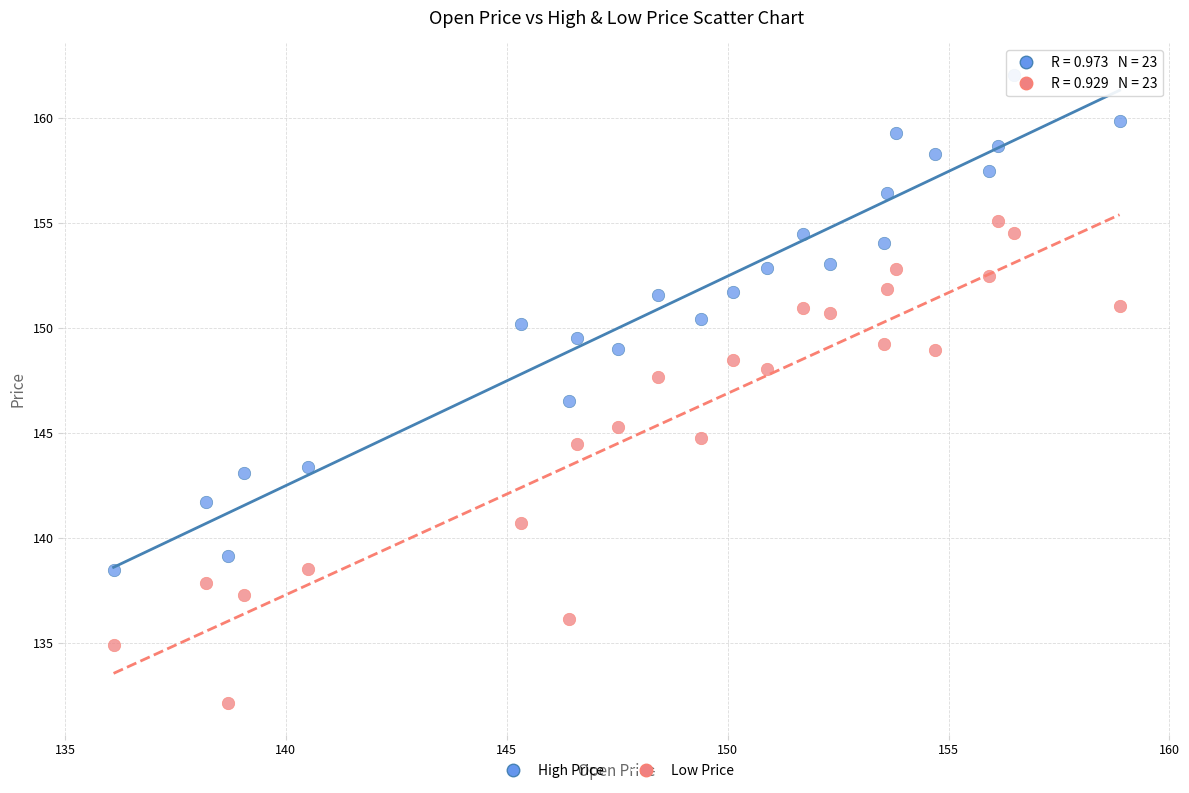

Across all data points, what is the range of Y values (max minus min)?

29.9